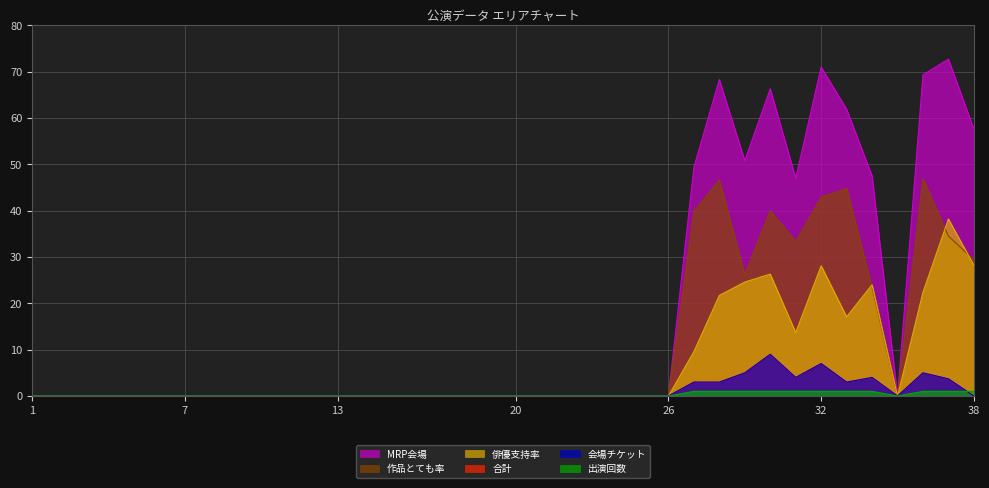

Reading left to right, what are all the values shown in this chart?

合計: 0.0	0.0	0.0	0.0	0.0	0.0	0.0	0.0	0.0	0.0	0.0	0.0	0.0	0.0	0.0	0.0	0.0	0.0	0.0	0.0	0.0	0.0	0.0	0.0	0.0	0.0	3.0	3.0	5.0	9.0	4.0	7.0	3.0	4.0	0.0	5.0	3.7	0.0
会場チケット: 0.0	0.0	0.0	0.0	0.0	0.0	0.0	0.0	0.0	0.0	0.0	0.0	0.0	0.0	0.0	0.0	0.0	0.0	0.0	0.0	0.0	0.0	0.0	0.0	0.0	0.0	3.0	3.0	5.0	9.0	4.0	7.0	3.0	4.0	0.0	5.0	3.7	0.0
MRP会場: 0.0	0.0	0.0	0.0	0.0	0.0	0.0	0.0	0.0	0.0	0.0	0.0	0.0	0.0	0.0	0.0	0.0	0.0	0.0	0.0	0.0	0.0	0.0	0.0	0.0	0.0	49.4	68.3	50.8	66.3	47.0	71.0	61.9	47.5	0.0	69.3	72.7	57.6
作品とても率: 0.0	0.0	0.0	0.0	0.0	0.0	0.0	0.0	0.0	0.0	0.0	0.0	0.0	0.0	0.0	0.0	0.0	0.0	0.0	0.0	0.0	0.0	0.0	0.0	0.0	0.0	39.8	46.6	26.2	40.0	33.3	42.9	44.8	23.5	0.0	46.9	34.5	29.4
俳優支持率: 0.0	0.0	0.0	0.0	0.0	0.0	0.0	0.0	0.0	0.0	0.0	0.0	0.0	0.0	0.0	0.0	0.0	0.0	0.0	0.0	0.0	0.0	0.0	0.0	0.0	0.0	9.6	21.7	24.6	26.3	13.7	28.1	17.1	24.0	0.0	22.4	38.2	28.2
出演回数: 0.0	0.0	0.0	0.0	0.0	0.0	0.0	0.0	0.0	0.0	0.0	0.0	0.0	0.0	0.0	0.0	0.0	0.0	0.0	0.0	0.0	0.0	0.0	0.0	0.0	0.0	1.0	1.0	1.0	1.0	1.0	1.0	1.0	1.0	0.0	1.0	1.0	1.0